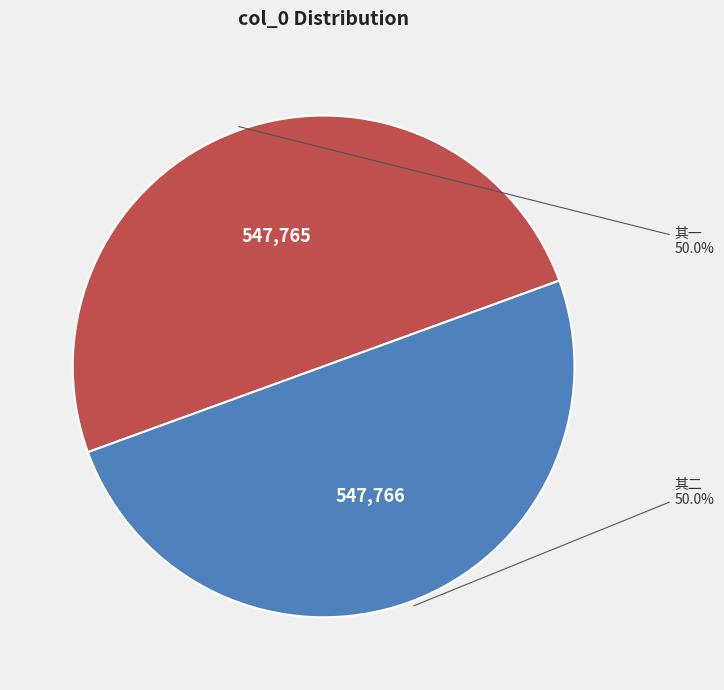

Approximately how many times larger is the value at 其二 compared to 其一?

1.0